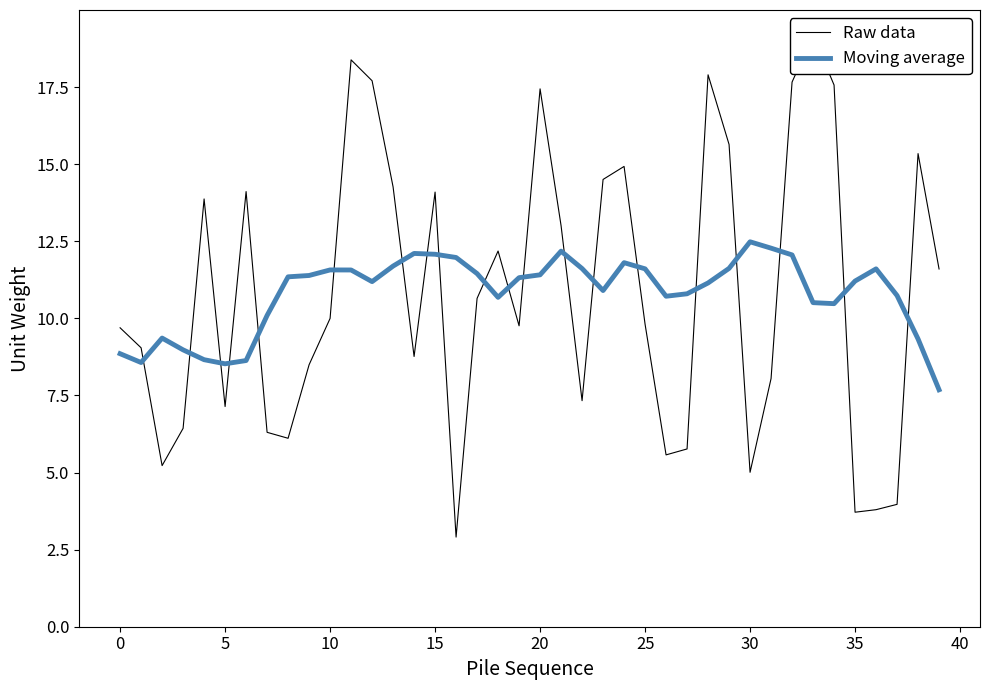

The Raw data series shows 18.4 at 11. True or false?

True